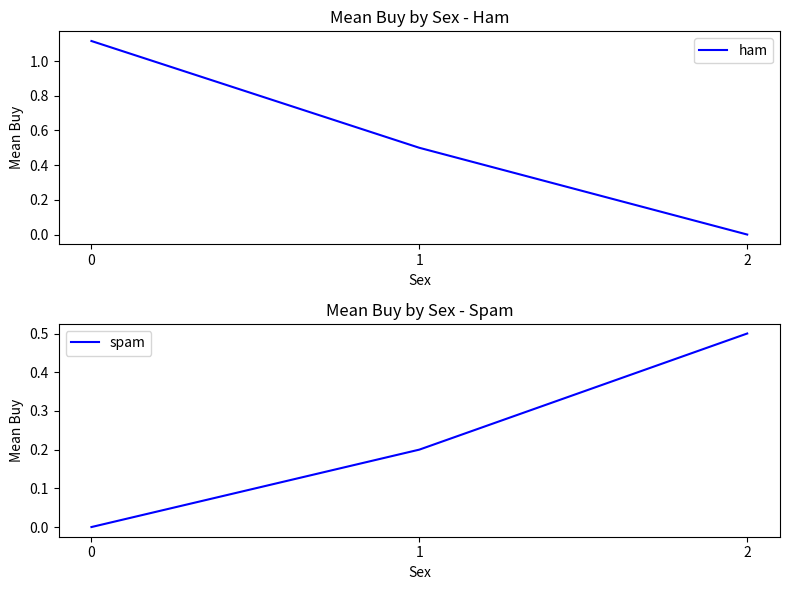

Which series has the largest total across all categories?

ham